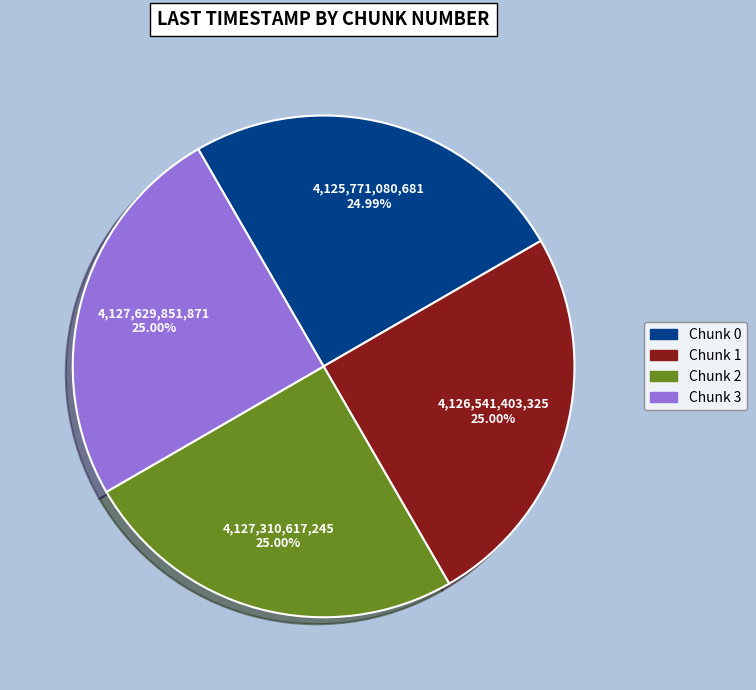

Approximately how many times larger is the value at Chunk 1 compared to Chunk 3?

1.0